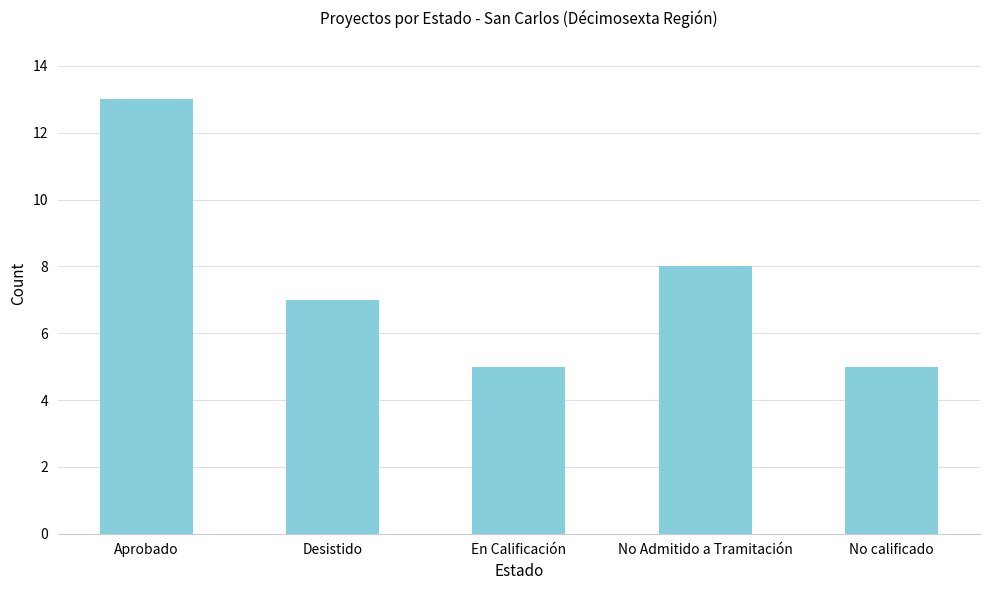

Reading left to right, list all the values displayed in this chart.

Aprobado=13	Desistido=7	En Calificación=5	No Admitido a Tramitación=8	No calificado=5